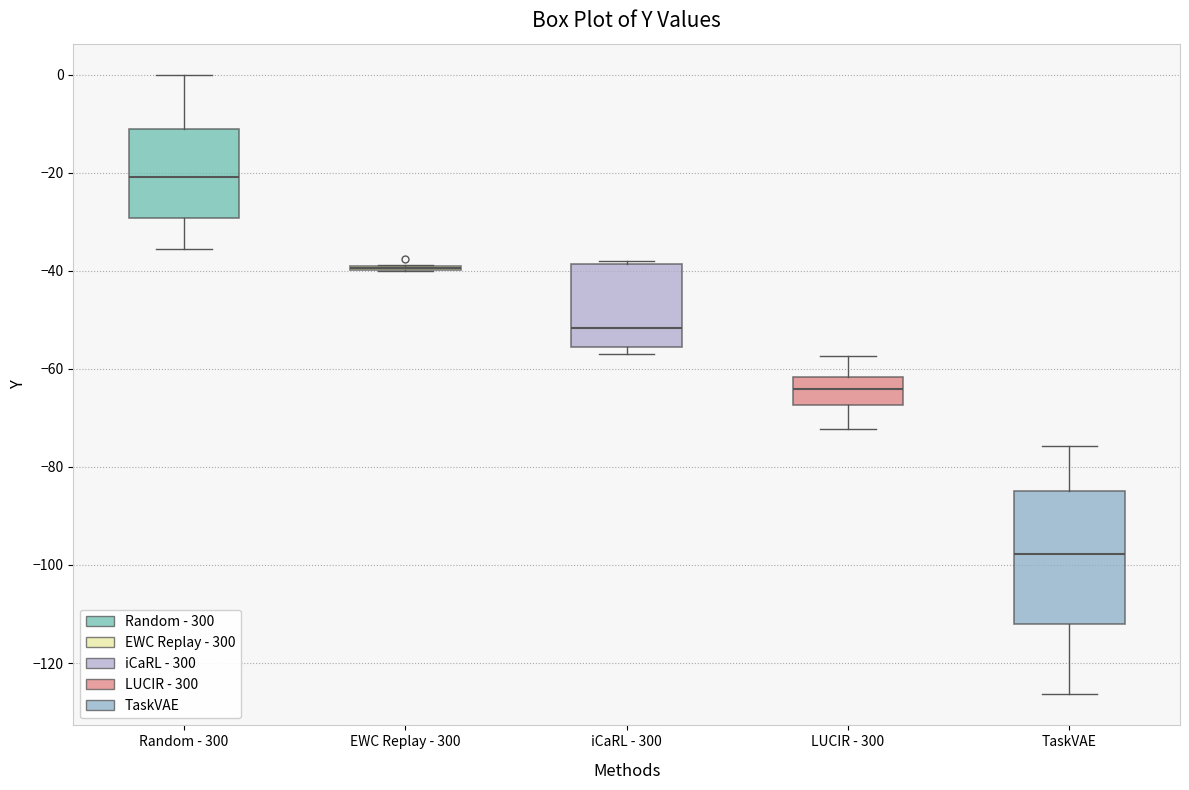

Reading left to right, transcribe this box plot: for each box, give where its median line is, the range the box spans, and where its two whiskers end, as read against the y-axis. The values are not printed on the chart, so give them approximately, as read against the axis.

Random - 300: median -20, box -30 to -12, whiskers -36 to 0
EWC Replay - 300: box collapsed to a line at -40, whiskers -40 to -38
iCaRL - 300: median -52, box -56 to -38, whiskers -56 (just below the box's lower edge) to -38
LUCIR - 300: median -64, box -68 to -62, whiskers -72 to -58
TaskVAE: median -98, box -112 to -84, whiskers -126 to -76